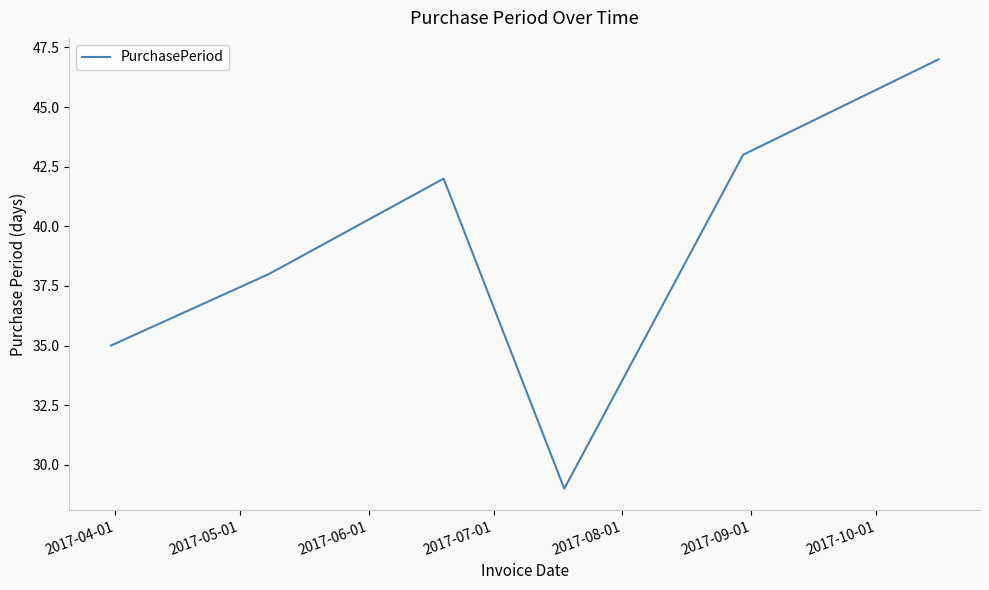

What is the average value?

39